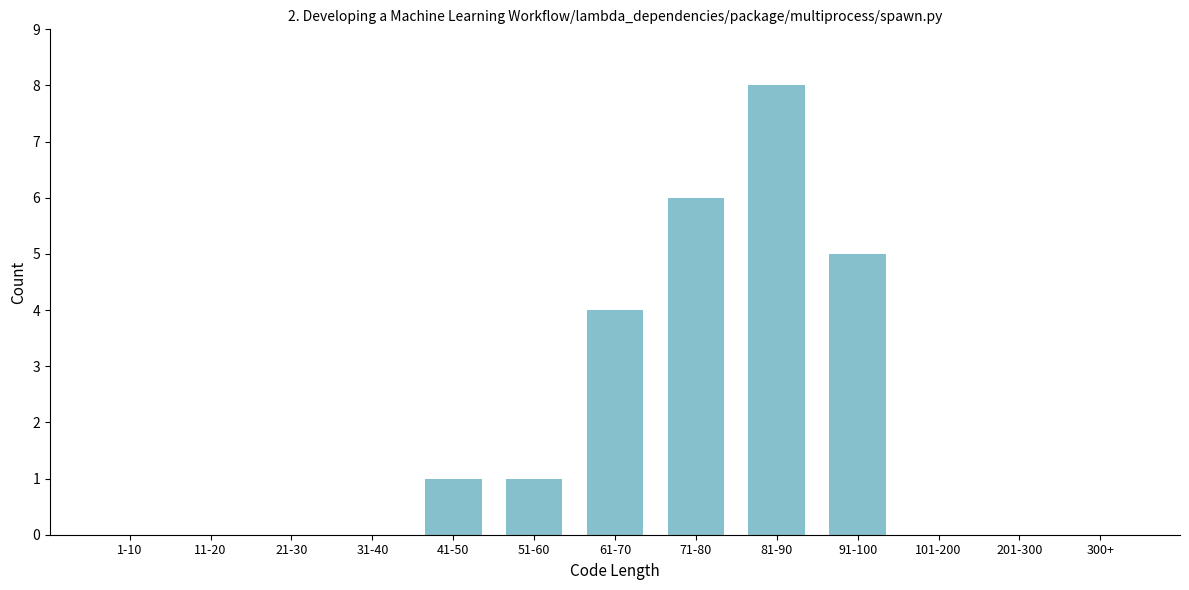

Reading left to right, list all the values displayed in this chart.

1-10=0	11-20=0	21-30=0	31-40=0	41-50=1	51-60=1	61-70=4	71-80=6	81-90=8	91-100=5	101-200=0	201-300=0	300+=0